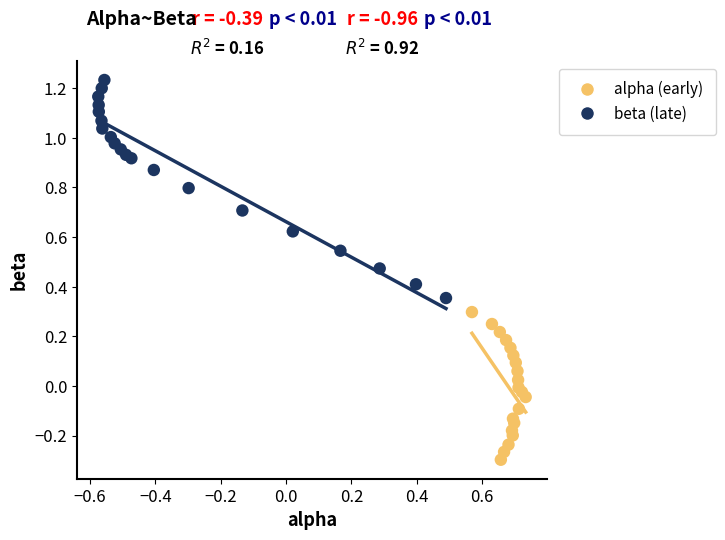

Which series reaches the minimum Y coordinate?

alpha (early)